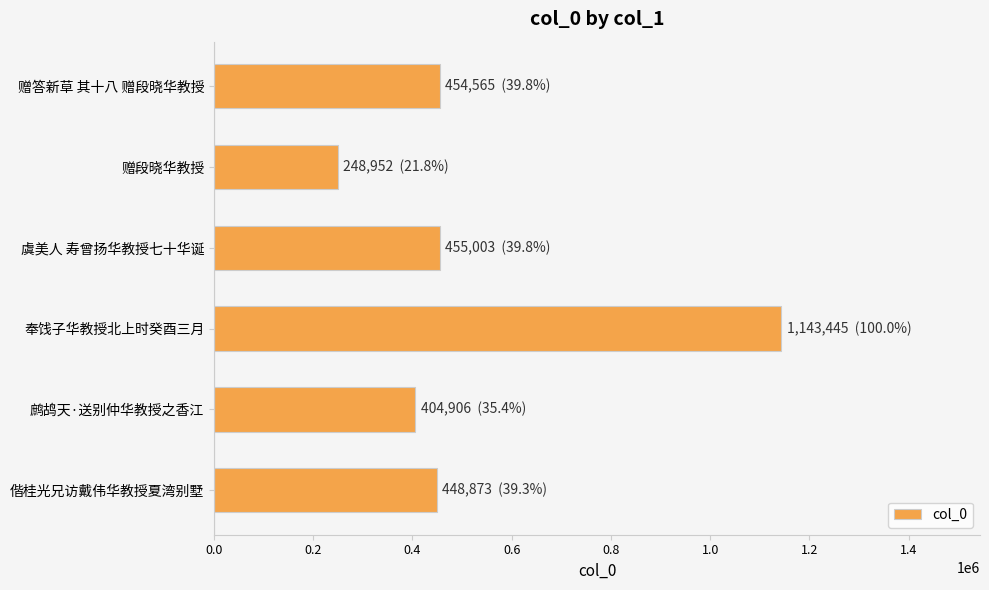

At which category does the chart reach its minimum across all series?

赠段晓华教授